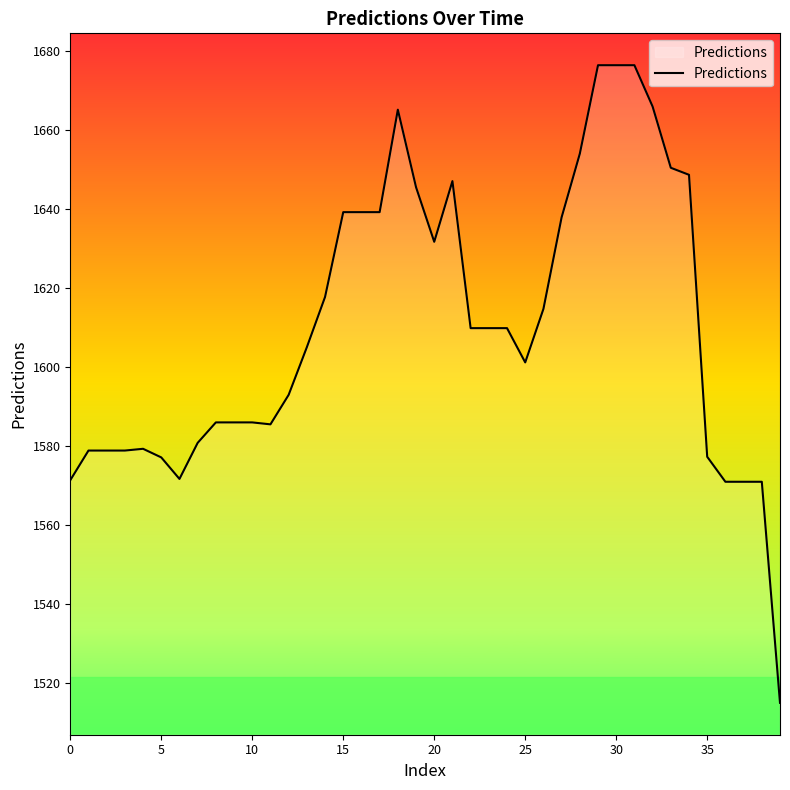

What is the greatest value displayed?

1676.4